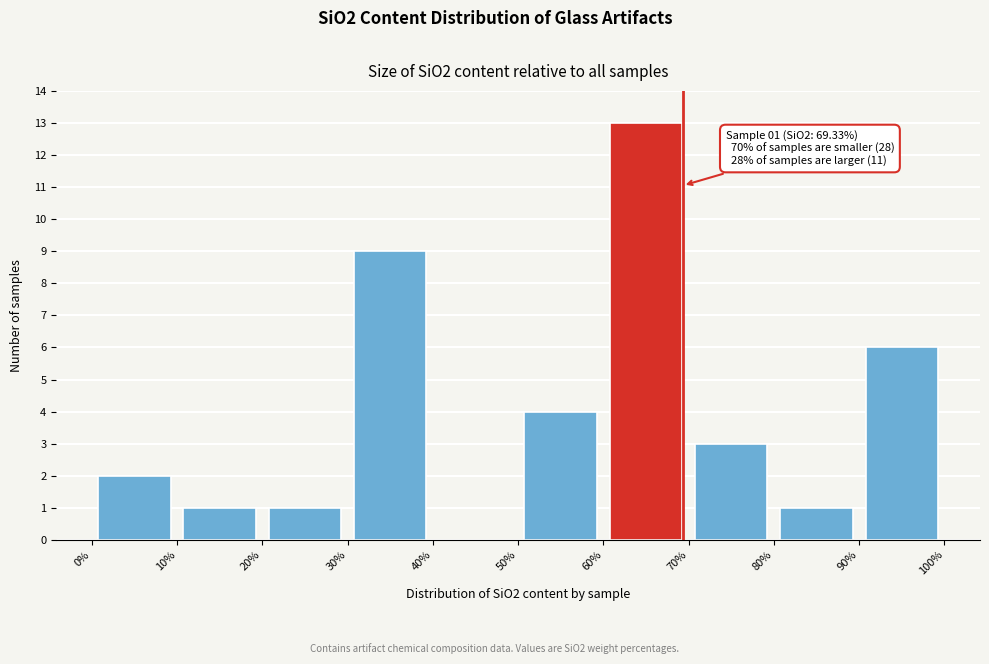

Over which range of the x-axis is the bar tallest?

60% to 70%